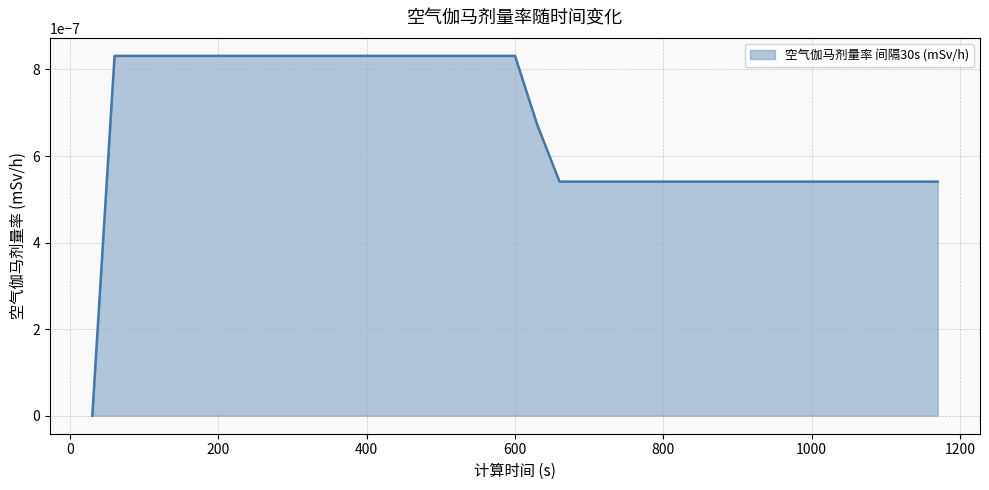

How many lines are shown in the chart?

1